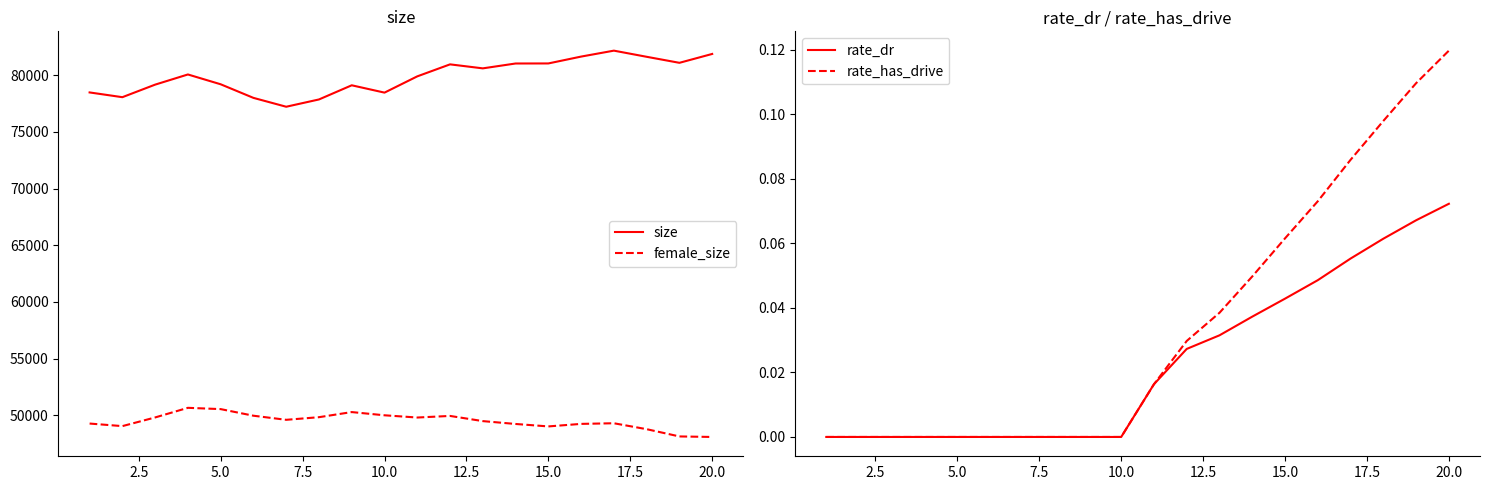

What is the maximum value for female_size?

50648